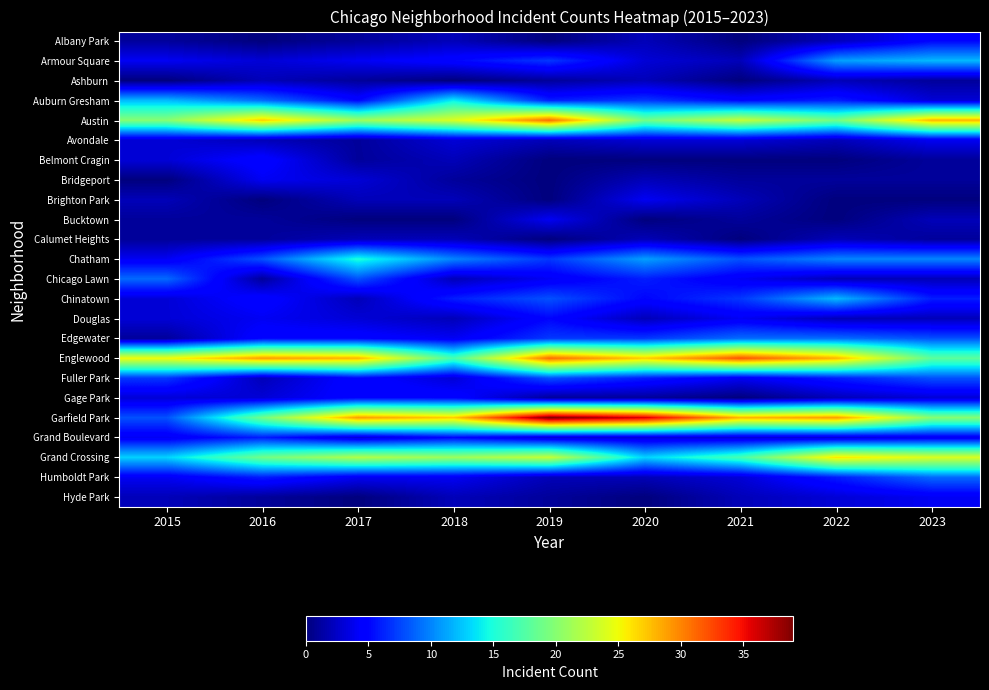

Which label corresponds to the largest value in the chart?

2019